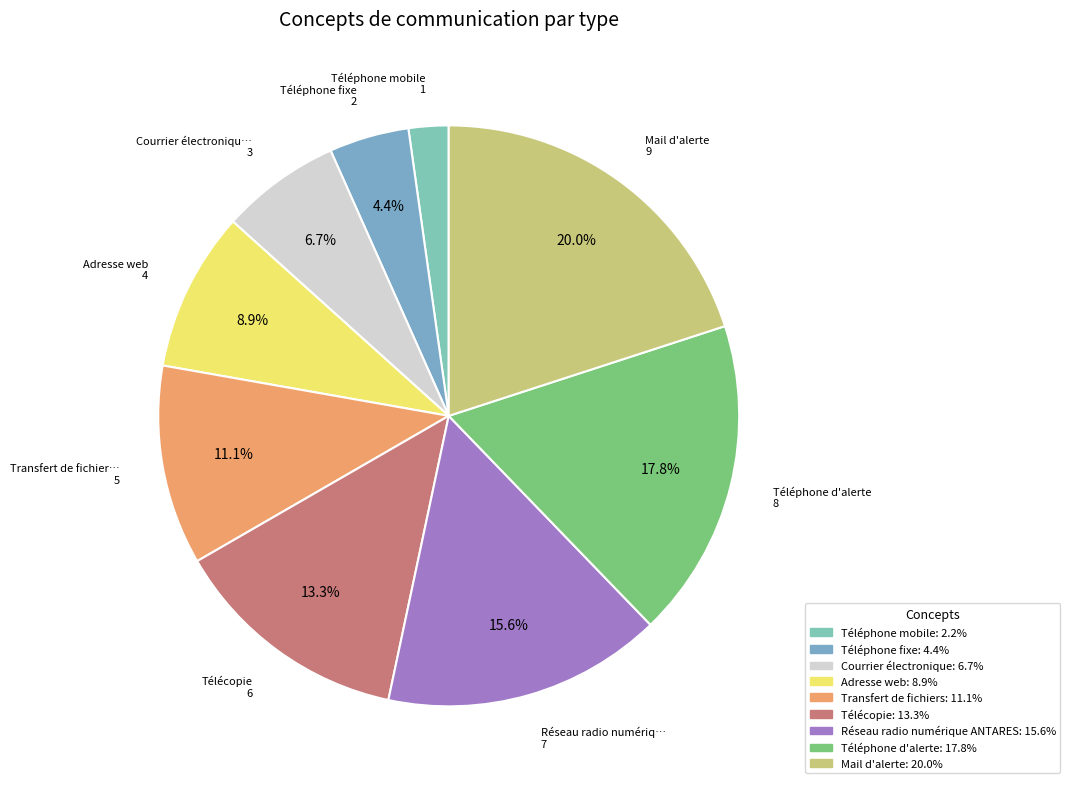

How many slices are in this pie chart?

9